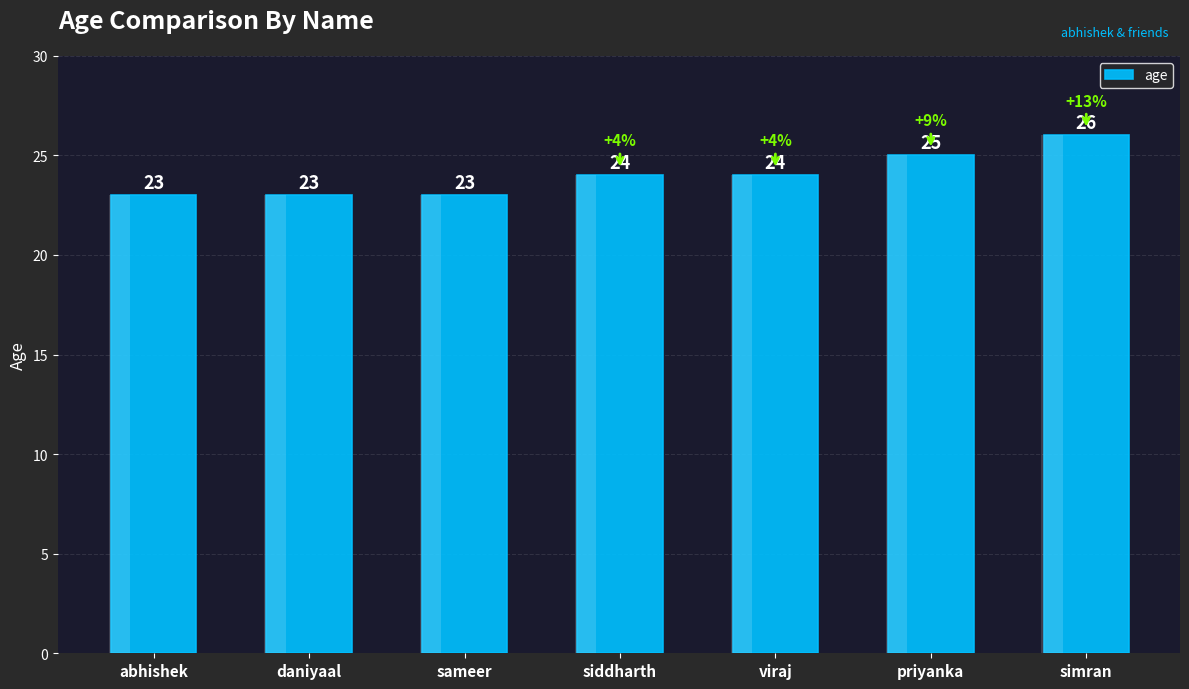

At which label does the data first exceed 24?

priyanka